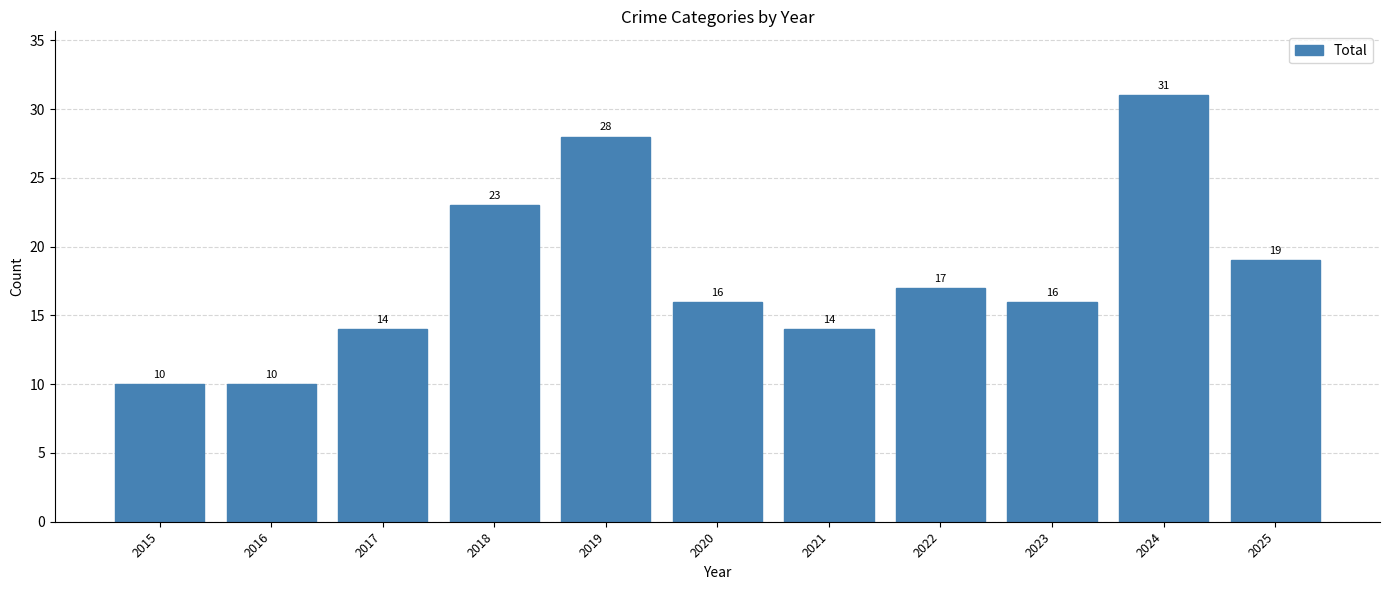

What is the minimum value shown in the chart?

10